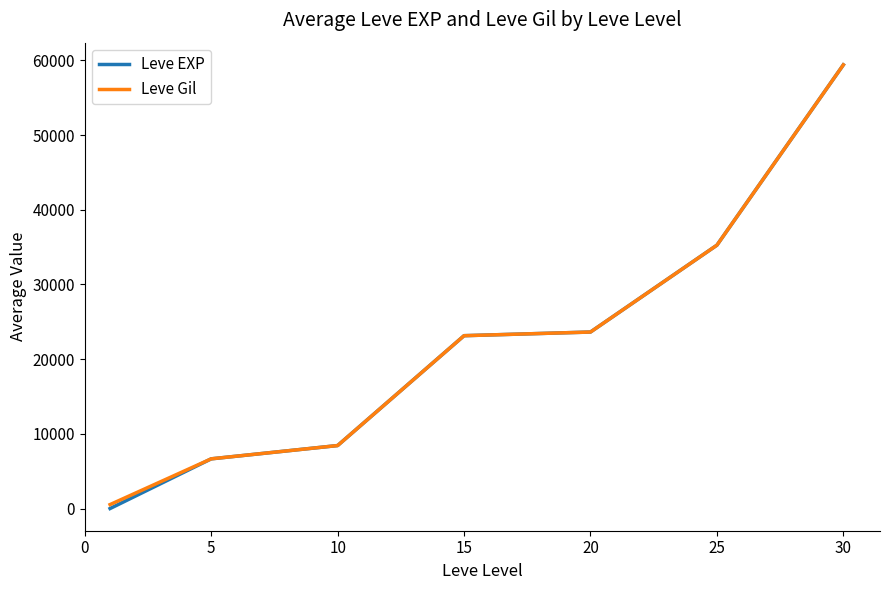

True or false: Leve EXP has more than 2 points higher than both neighbors.

False